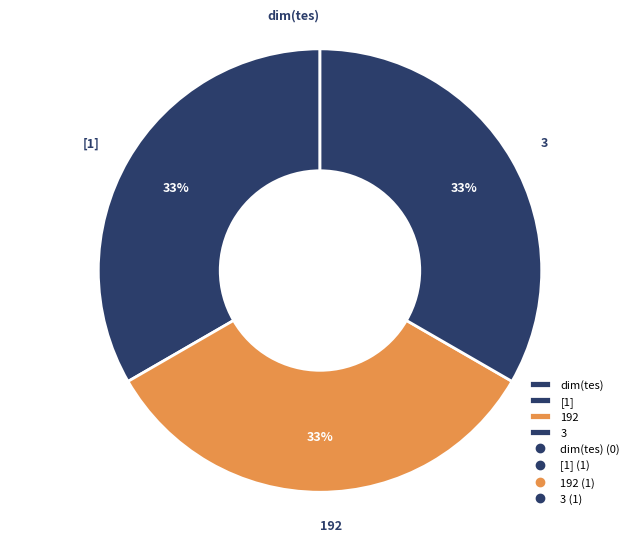

Combined, do 192 and 3 account for over 50%?

Yes